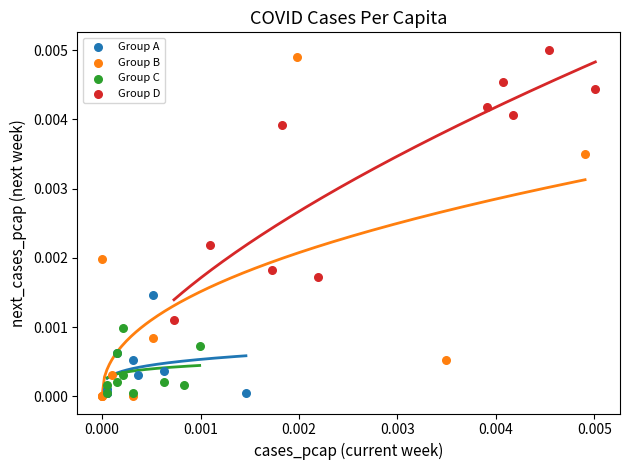

Which series has the widest spread of Y values?

Group B